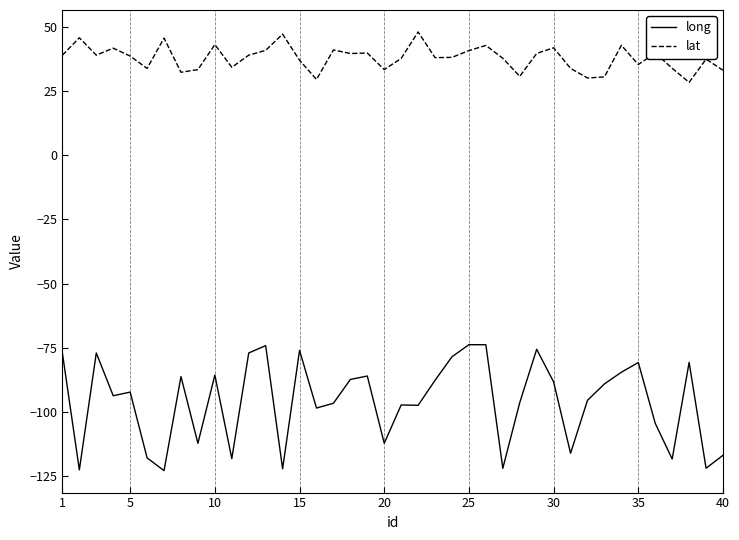

True or false: lat and long cross at least once.

False